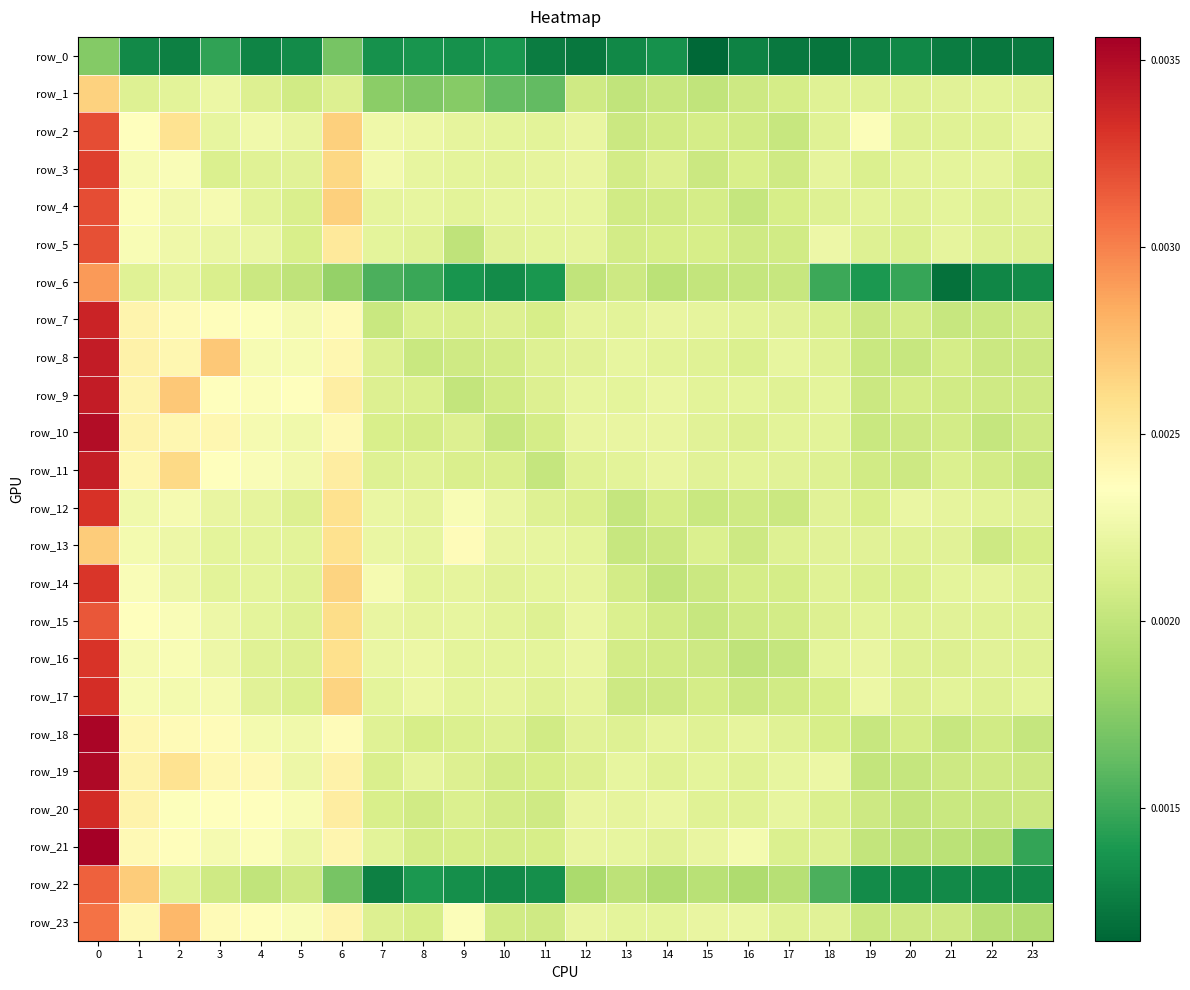

The row_3 series shows 0.0 at 0. True or false?

True